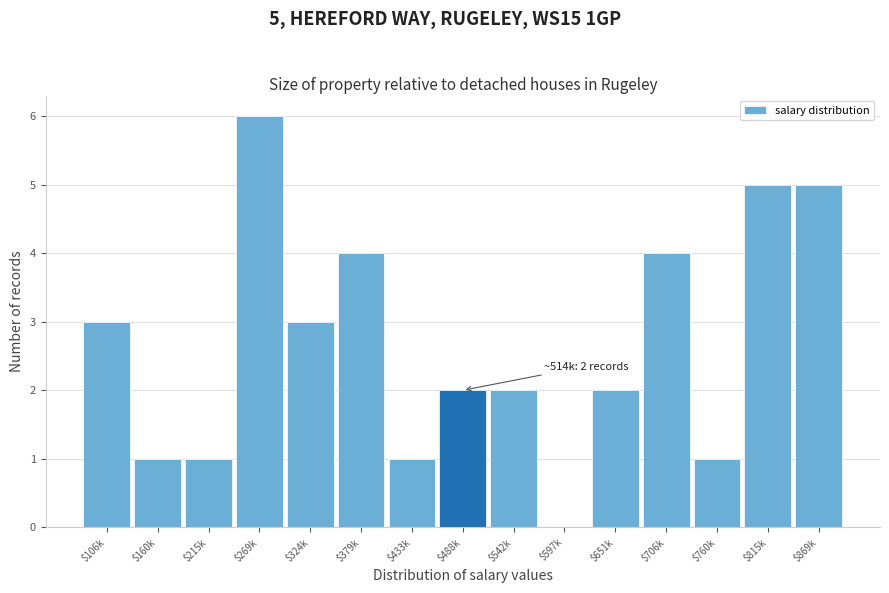

What is the sum of all values?

40